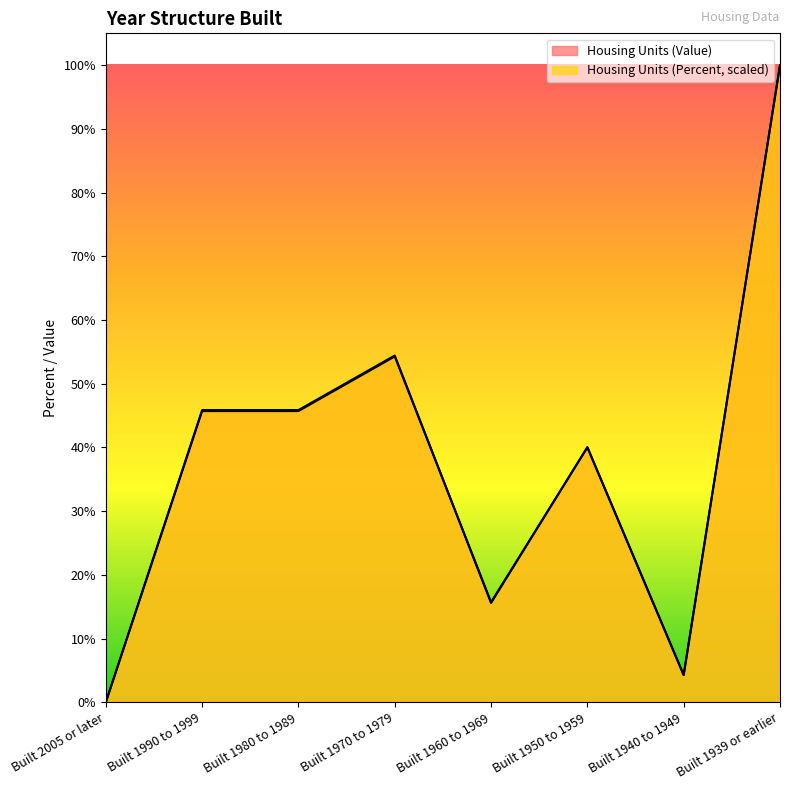

At Built 1940 to 1949, list the series in order from largest to smallest.

Housing Units (Value), Housing Units (Percent)